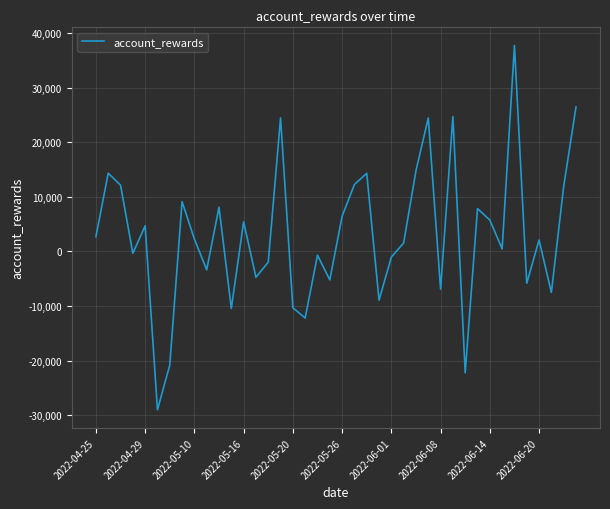

What is the greatest value displayed?

37719.1